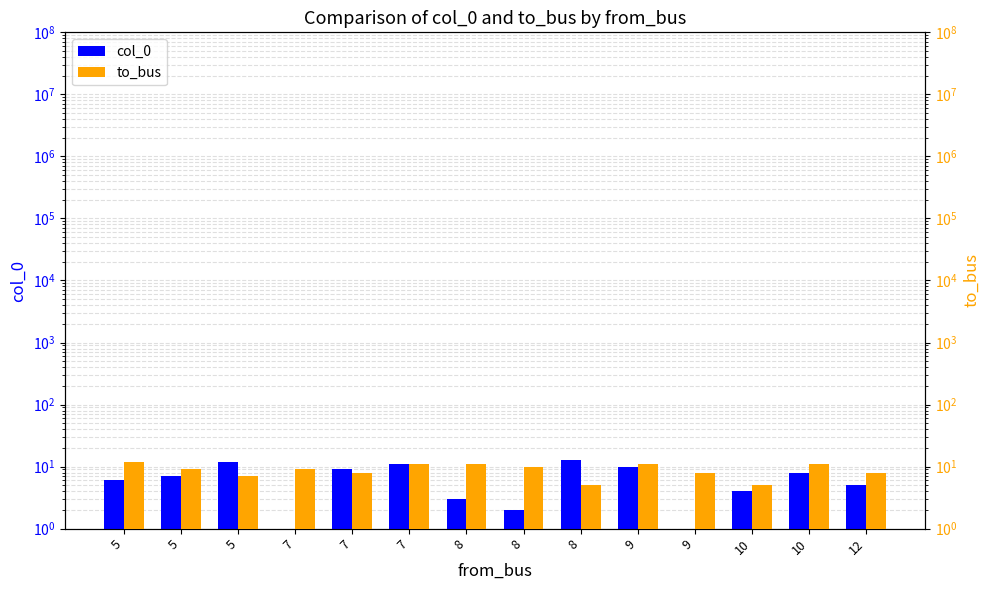

Which series has the largest range (max minus min)?

col_0